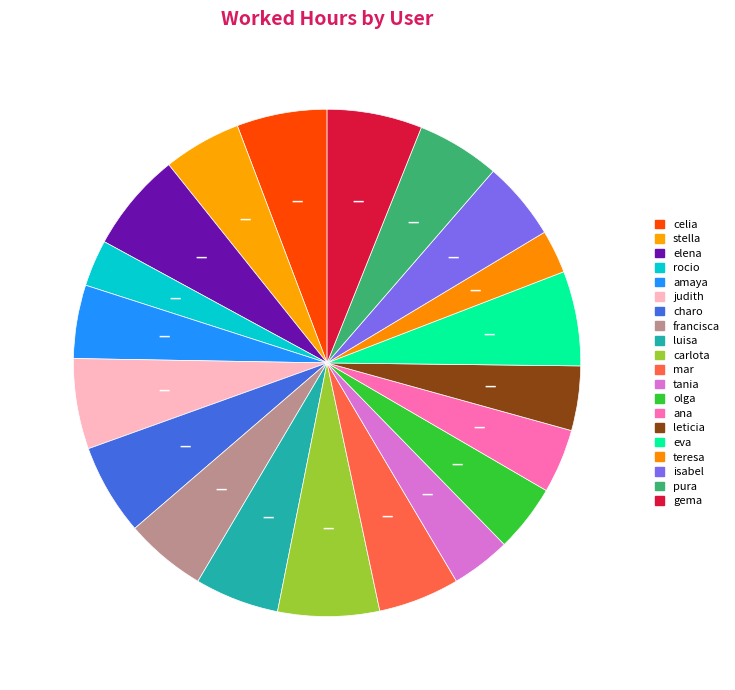

How many segments does this pie chart have?

20